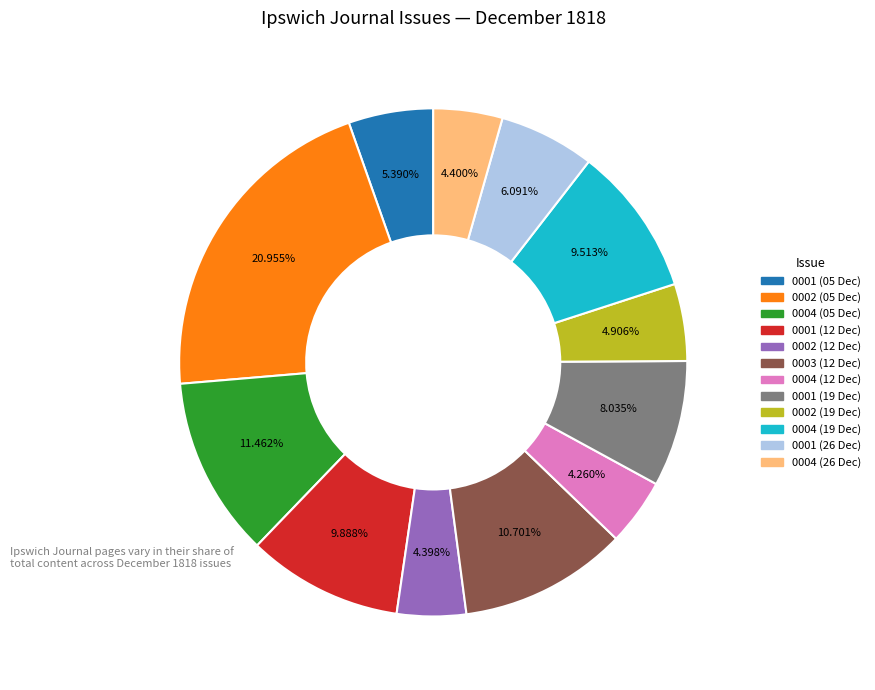

Does any single category account for the majority?

No